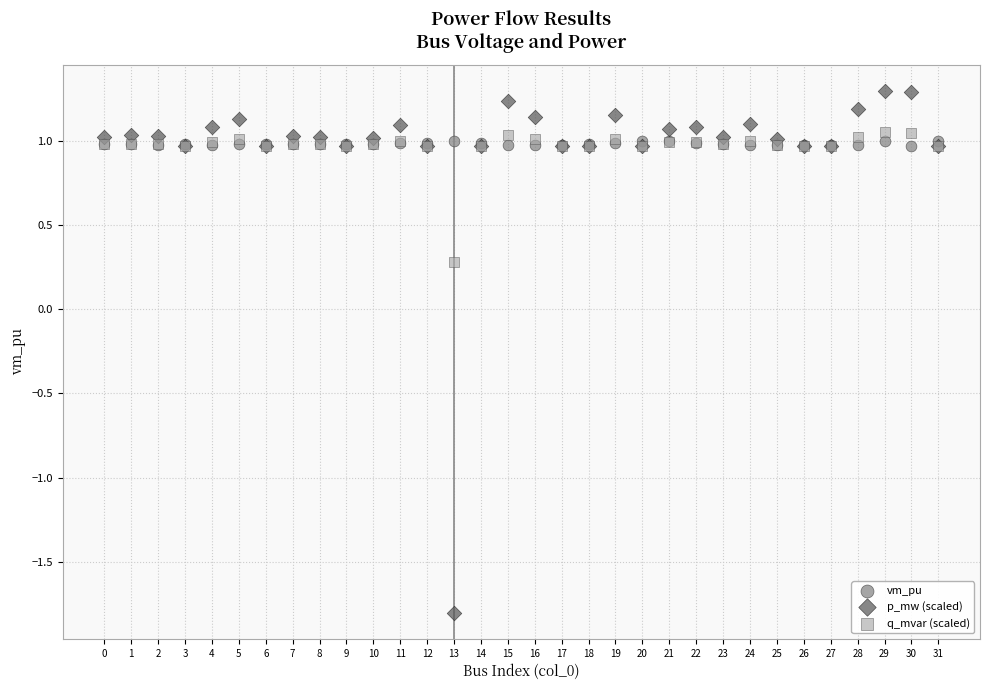

Which series has the largest Y range (max minus min)?

p_mw (scaled)